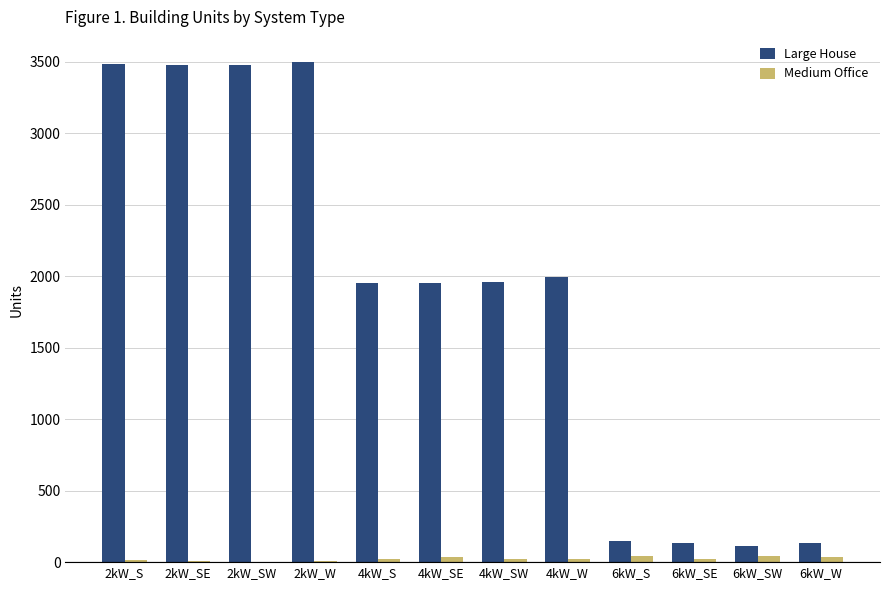

At which label is Large House closest to 1804?

4kW_S